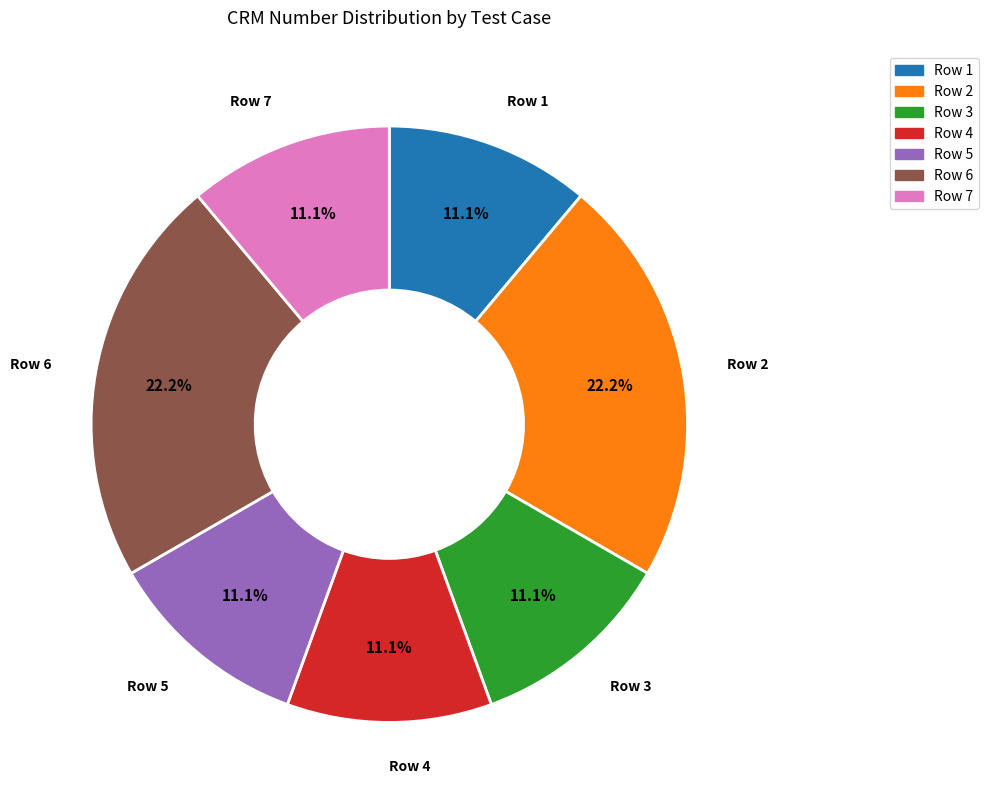

Is there any slice that represents more than half of the pie?

No